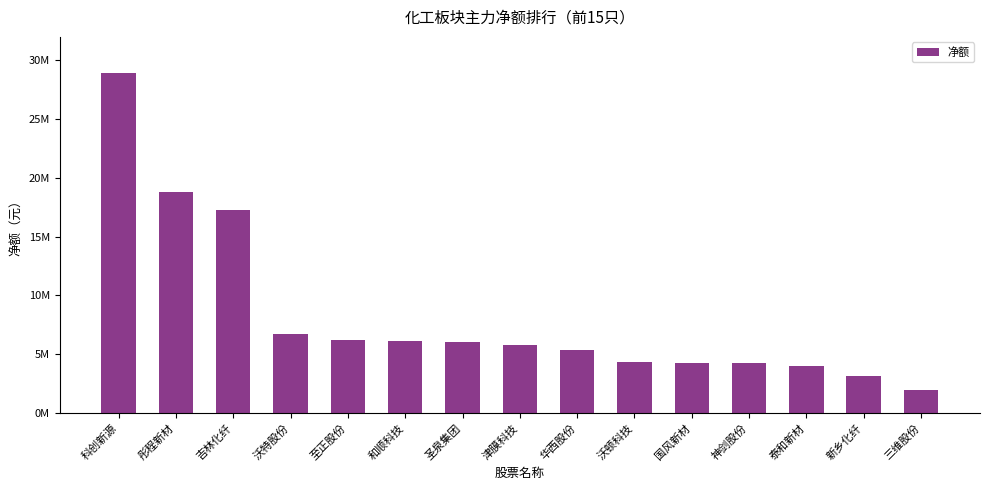

Approximately how many times larger is the value at 沃特股份 compared to 新乡化纤?

2.2